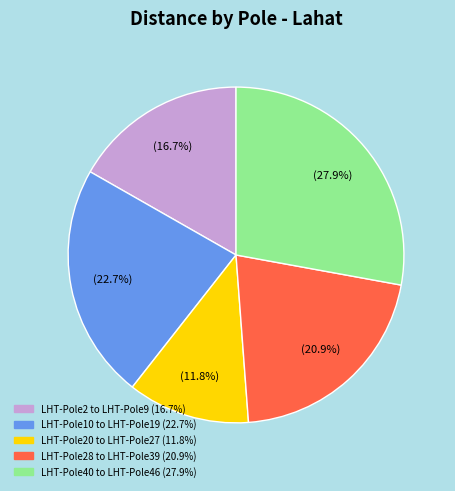

Is there any slice that represents more than half of the pie?

No